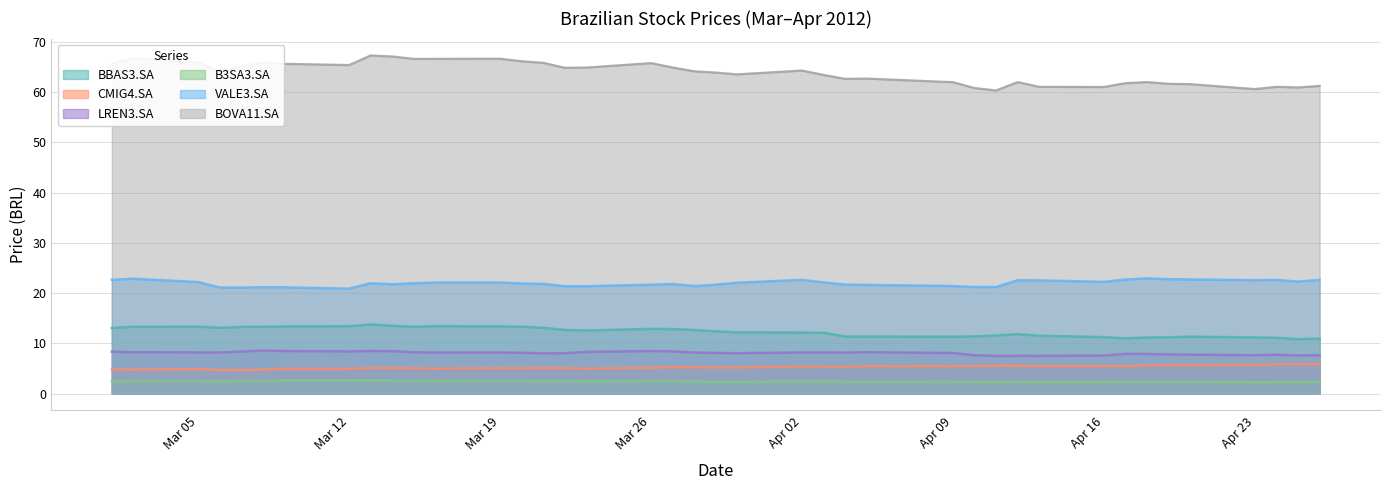

What is the average value of the BOVA11.SA series?

63.8